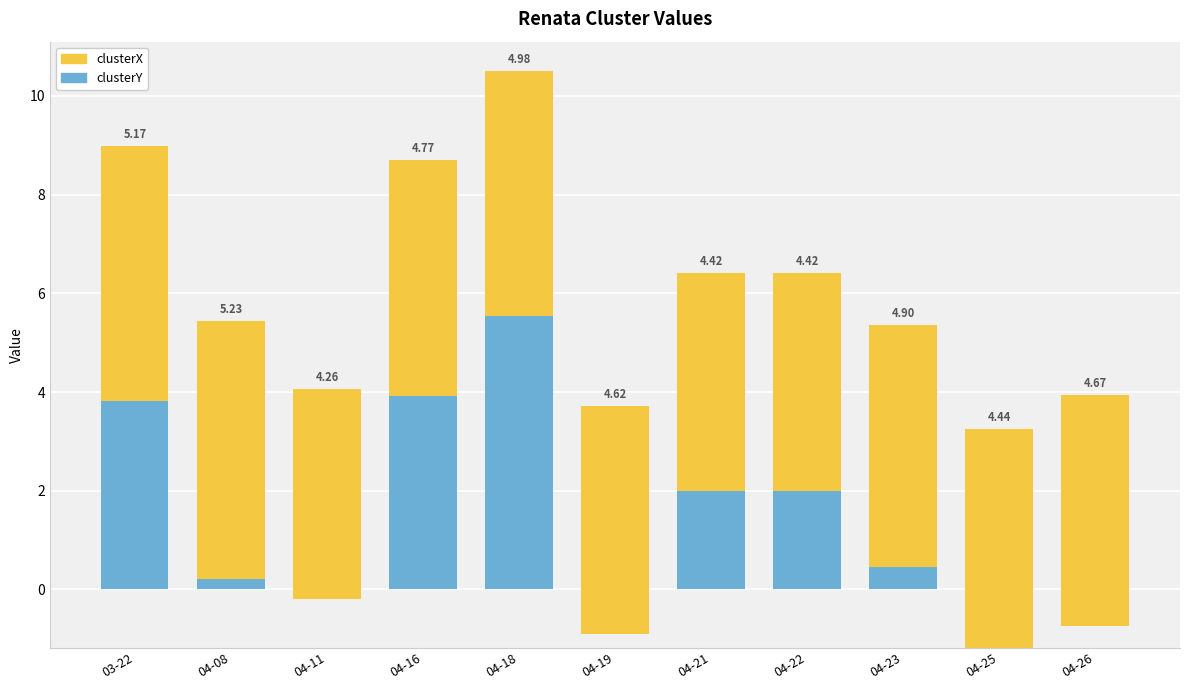

What is the difference between the maximum and minimum values in the clusterY series?

6.7